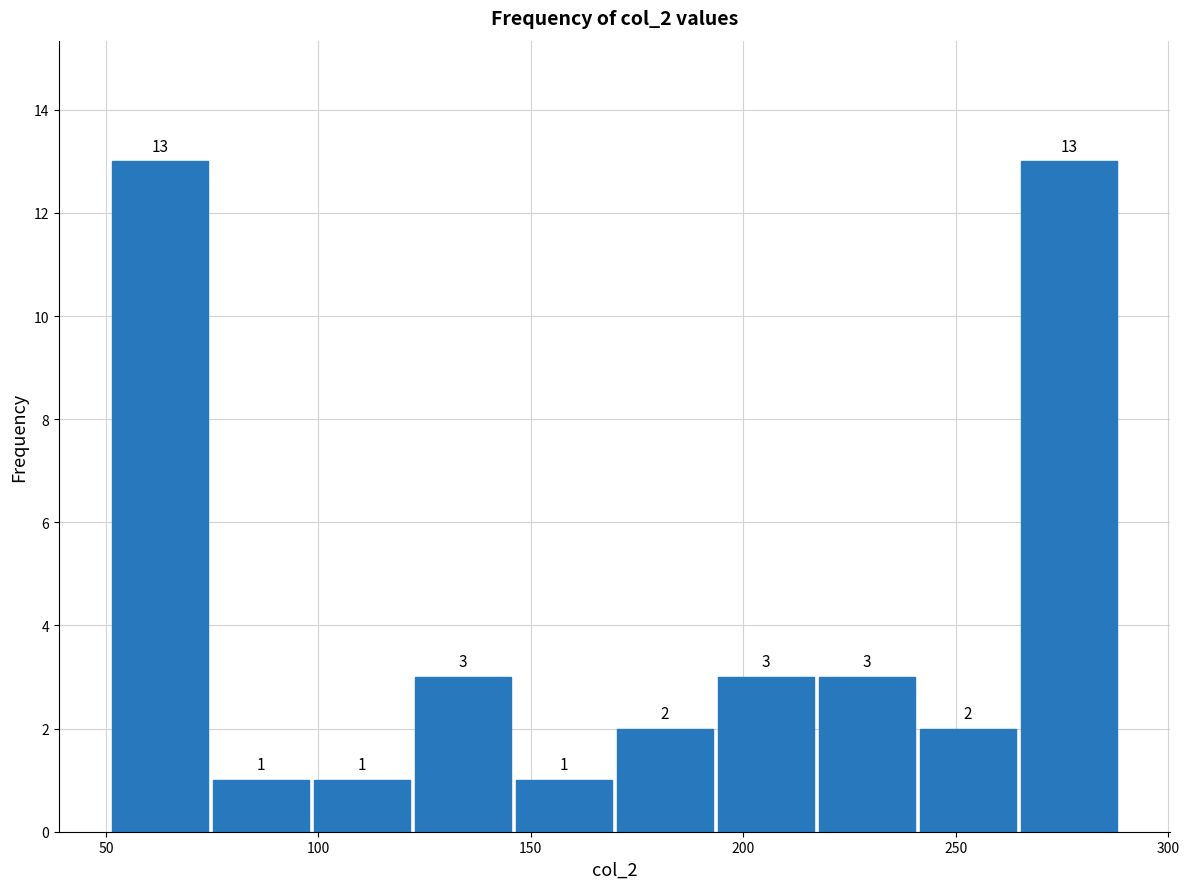

What is the height of the bar covering 240 to 265 on the x-axis? The bar edges are not printed on the chart, so give them approximately, as read against the axis.

2